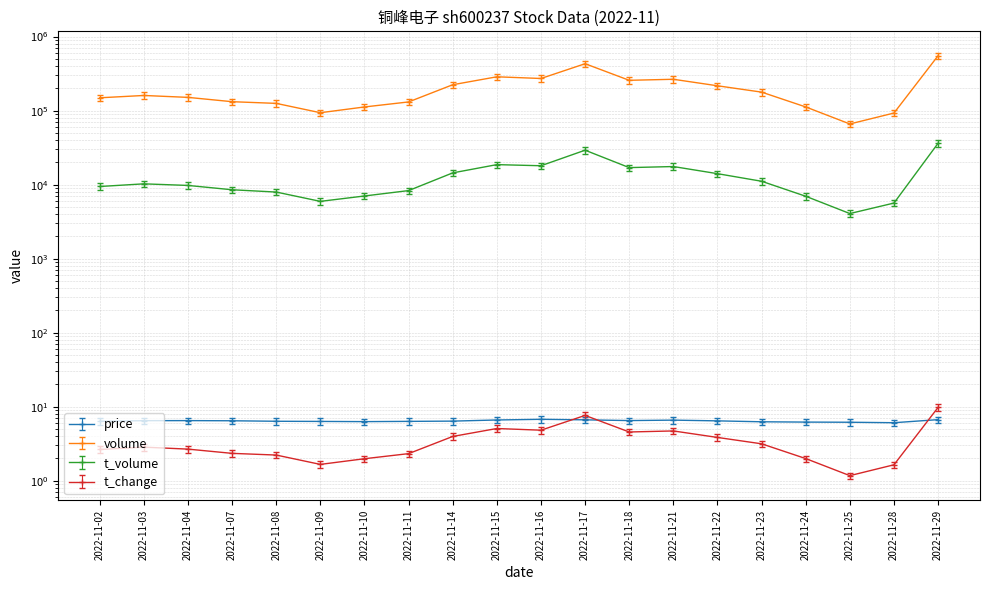

How many lines are shown in the chart?

4